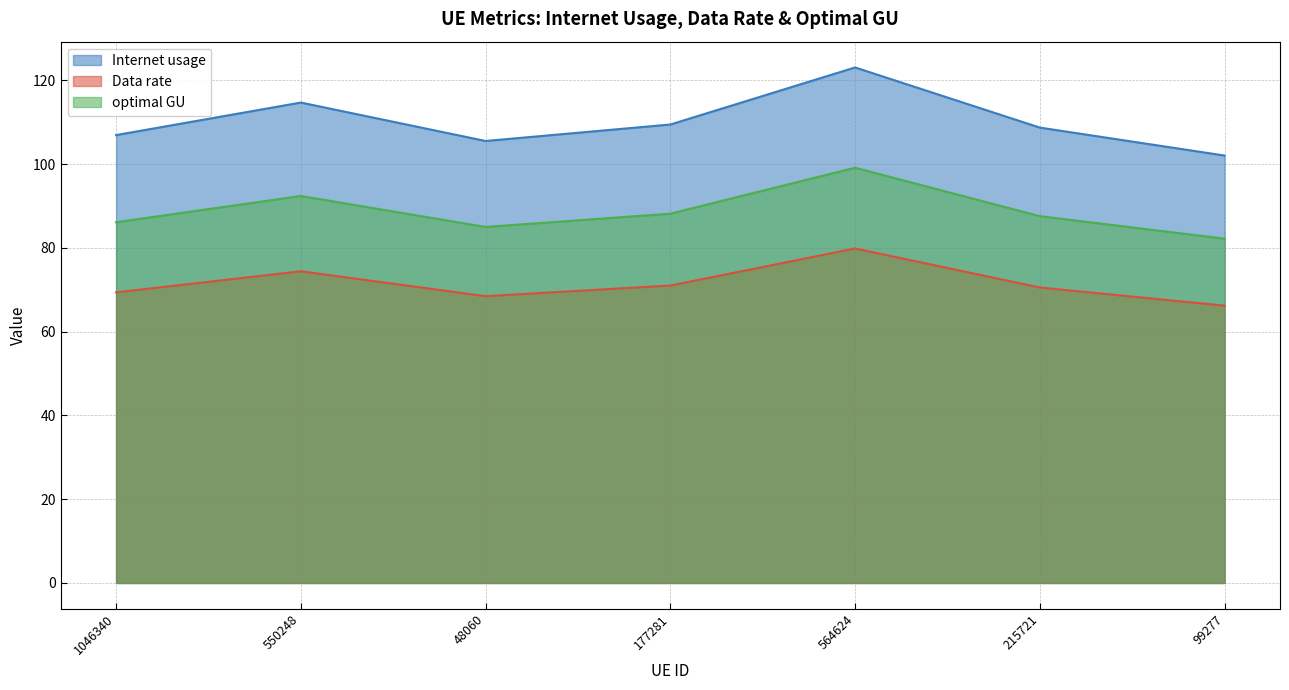

At which label does Internet usage reach its peak?

564624